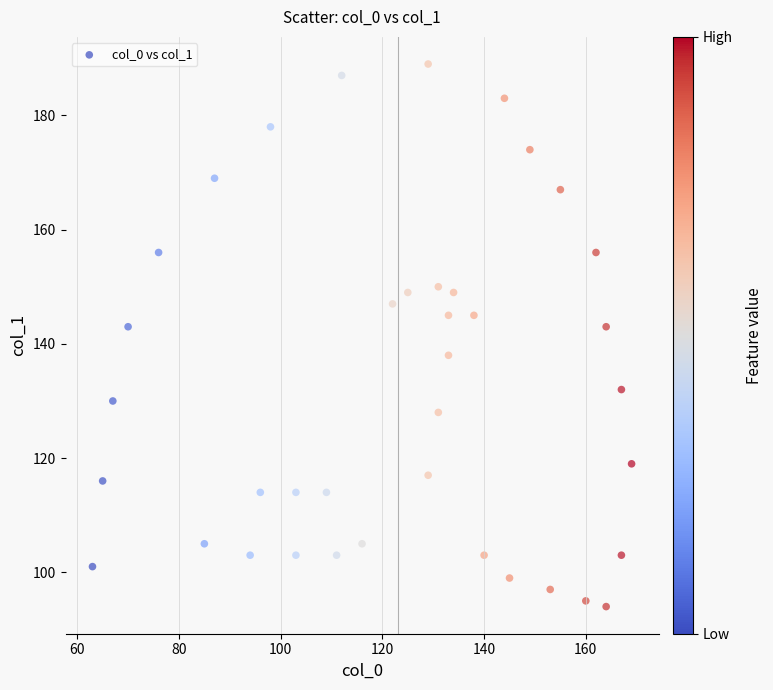

What is the range of X values (max minus min)?

106